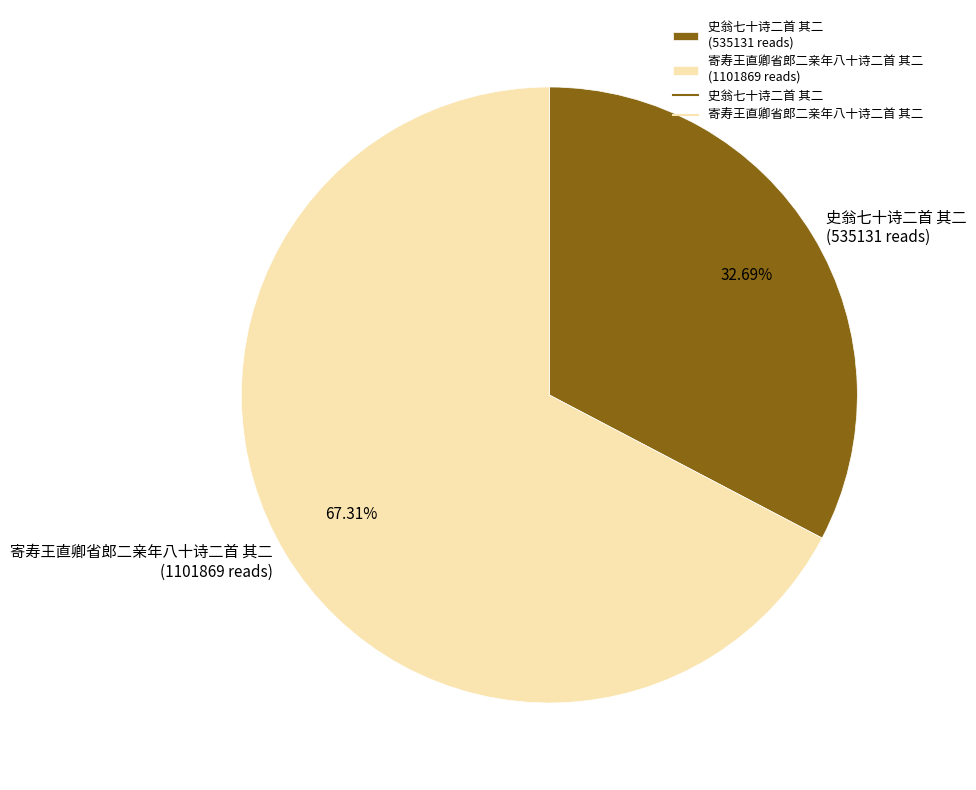

The 史翁七十诗二首 其二 slice represents 33% of the pie. True or false?

True